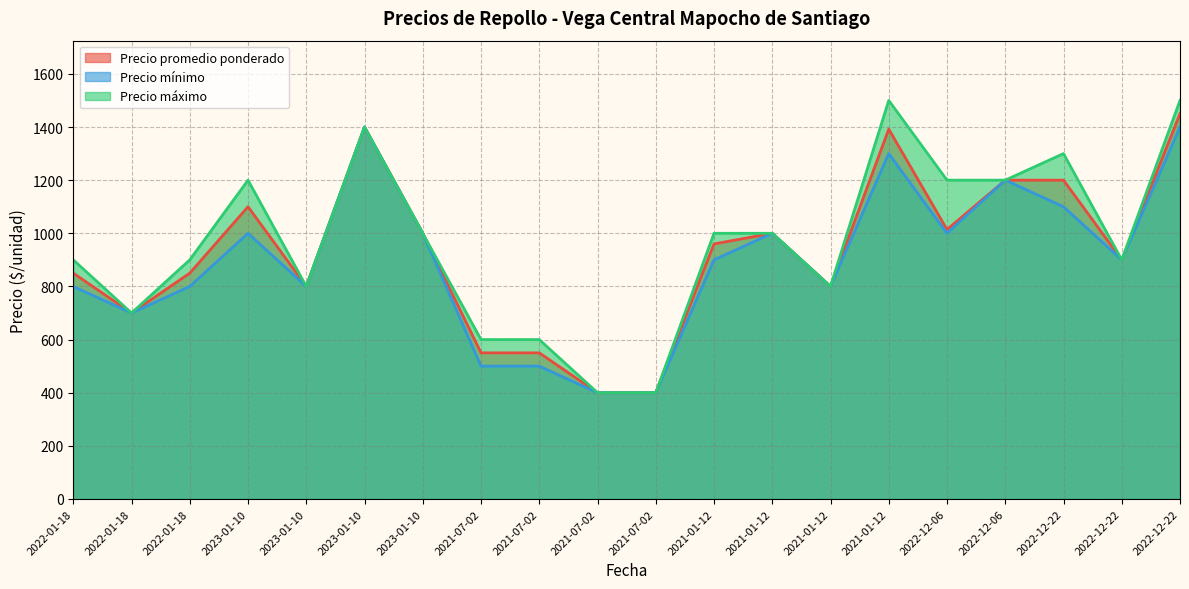

How many values in the Precio máximo series exceed 1000?

7